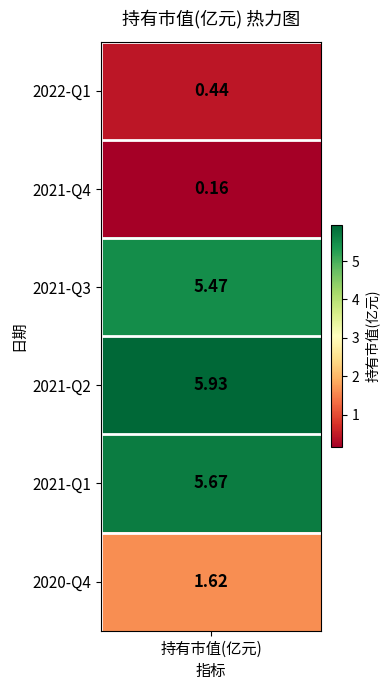

What is the change in value from 1 to 4?

+5.5